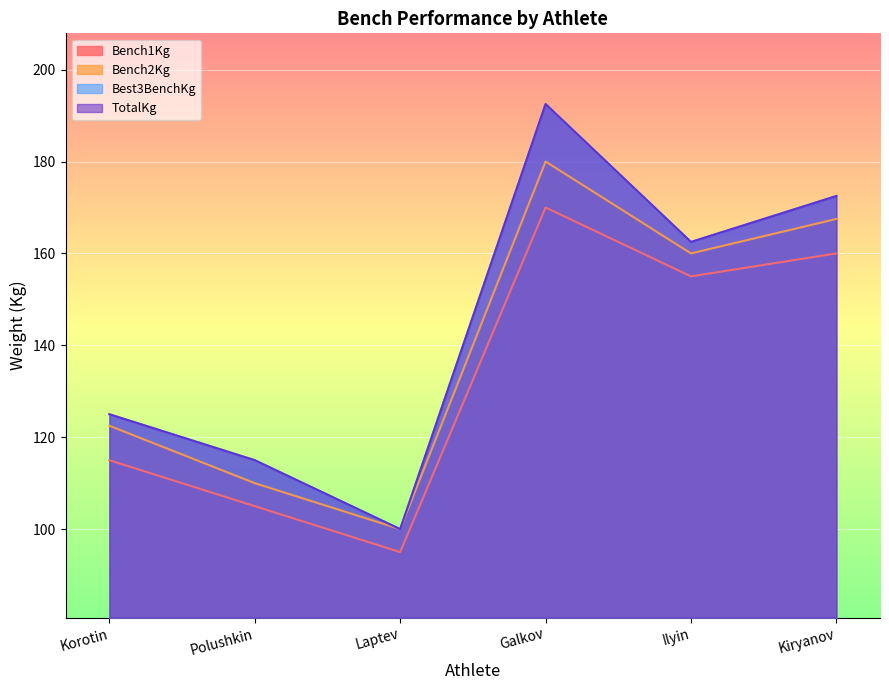

What is the total value across all series at Ilyin?

640.0